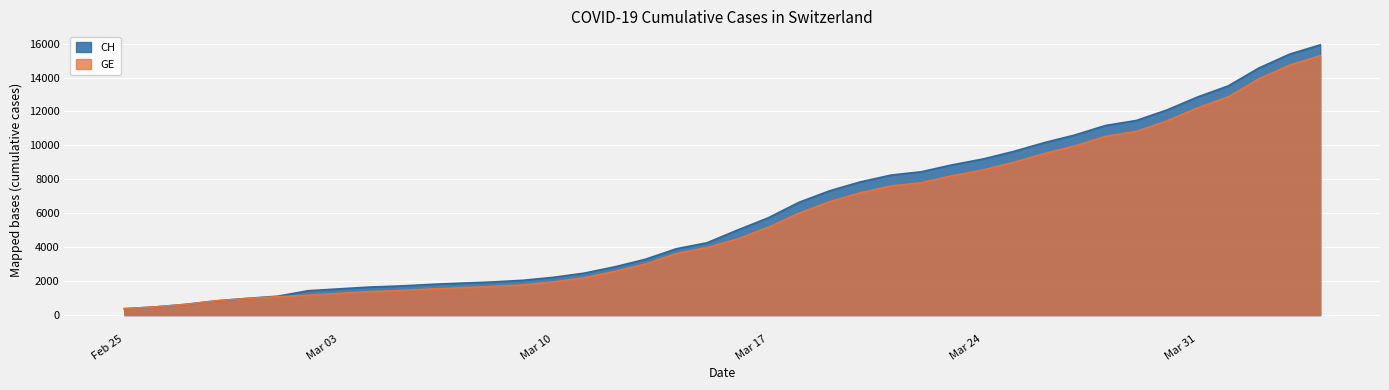

True or false: GE has a value of 2167 at Mar 17.

False